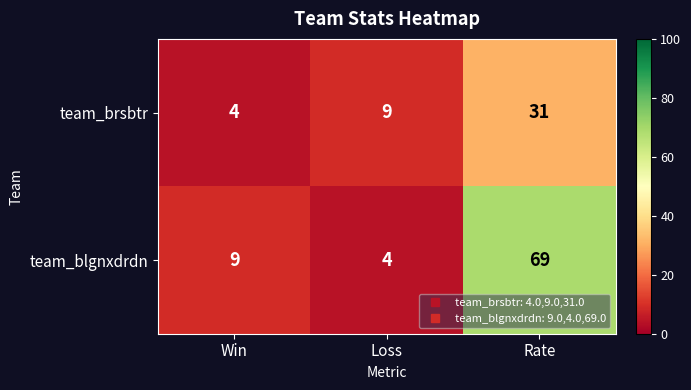

The value of team_brsbtr at Win is 4. True or false?

True